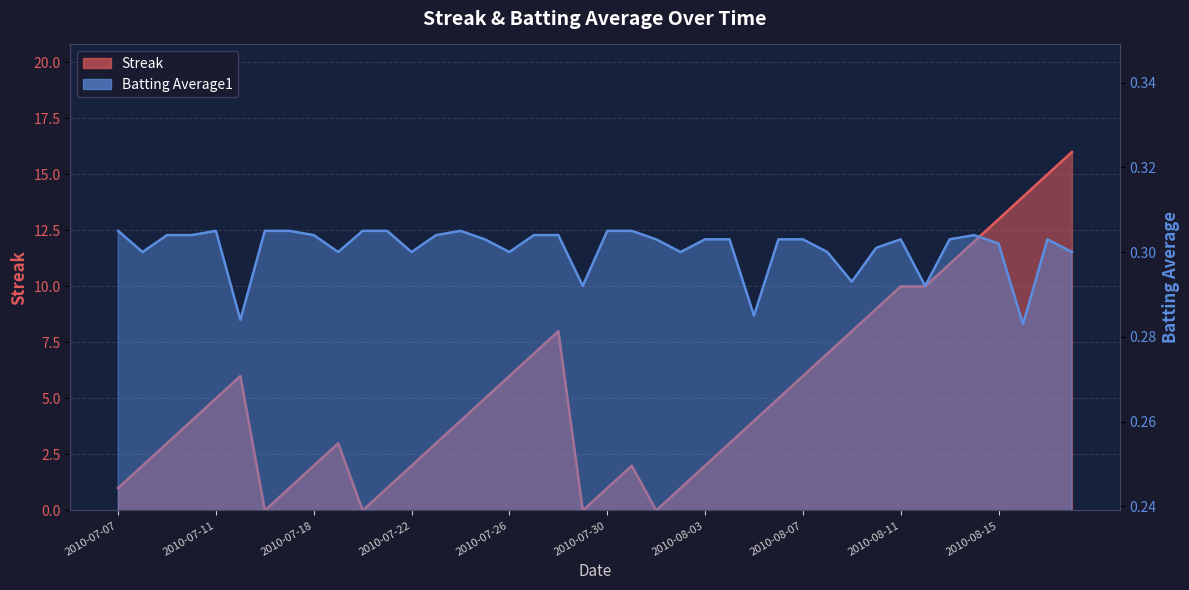

Rank the series by their maximum value, from lowest to highest.

Batting Average1, Streak